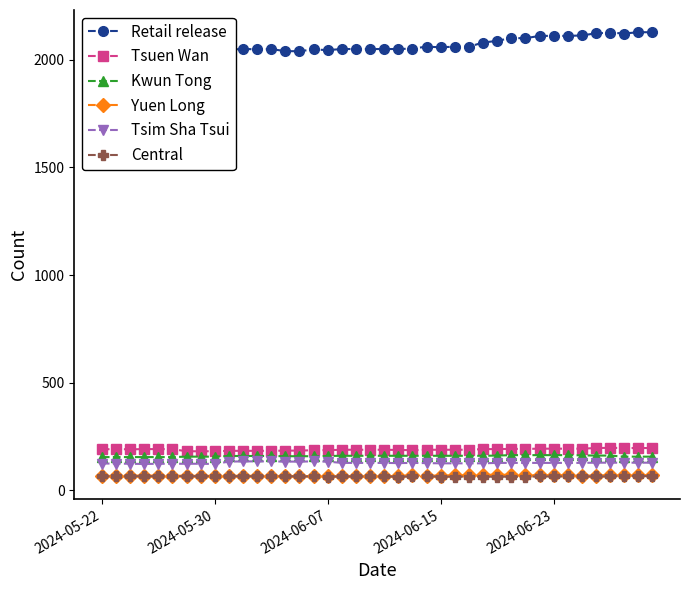

What is the maximum value shown in the chart?

2127